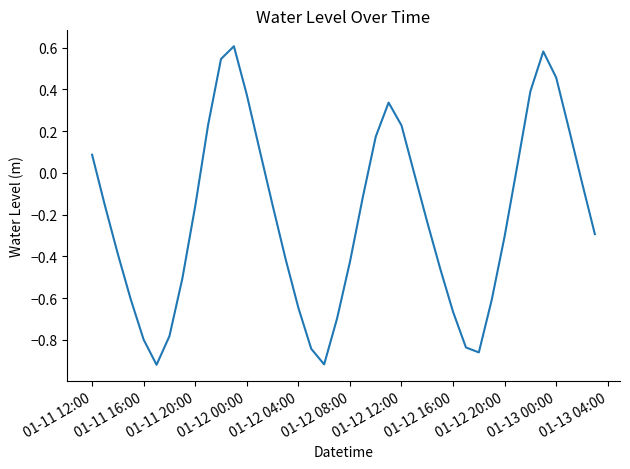

What is the greatest value displayed?

0.6